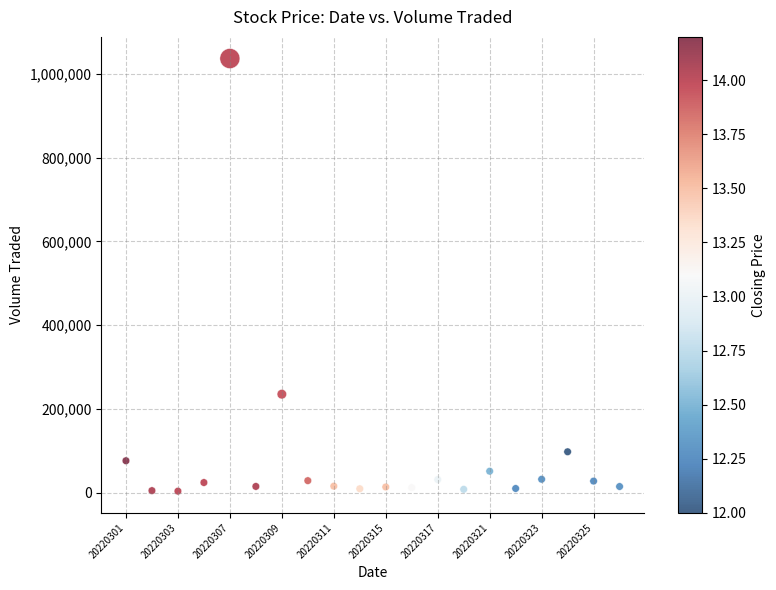

What Y value in the scatter plot is closest to 520250?

235600